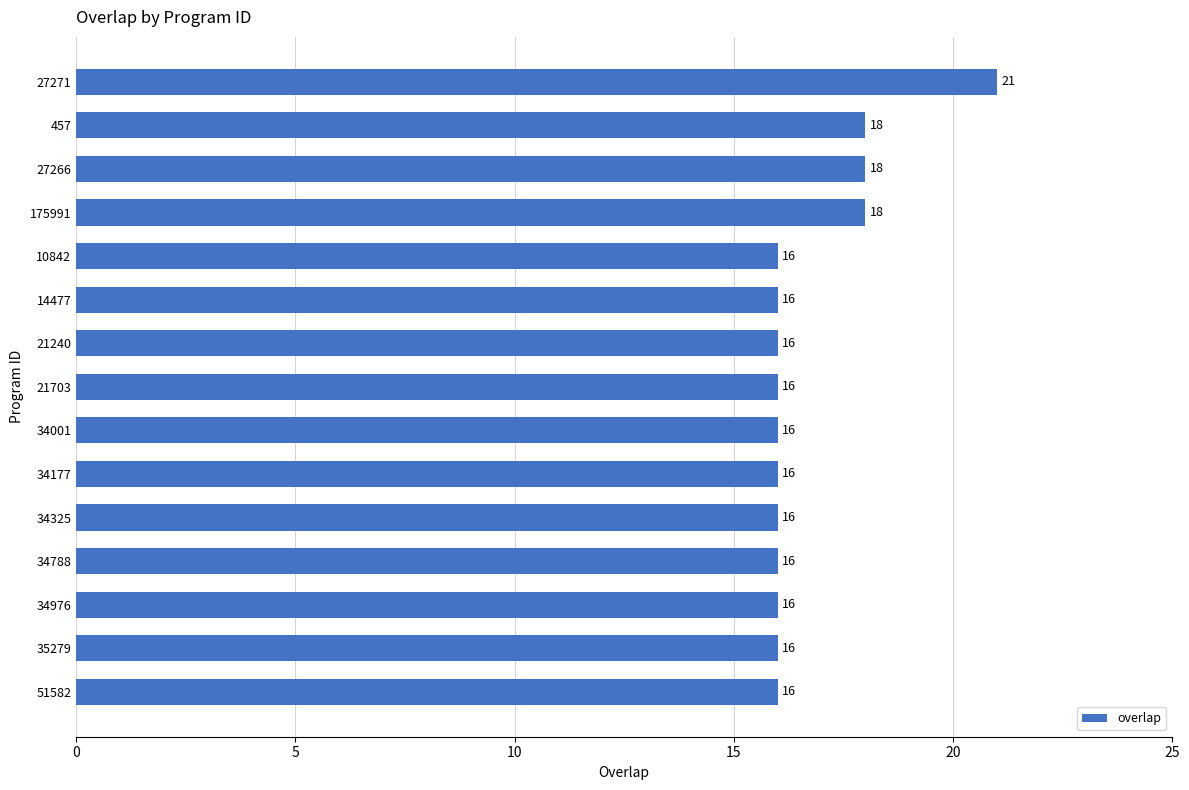

What is the difference between the maximum and minimum values?

5